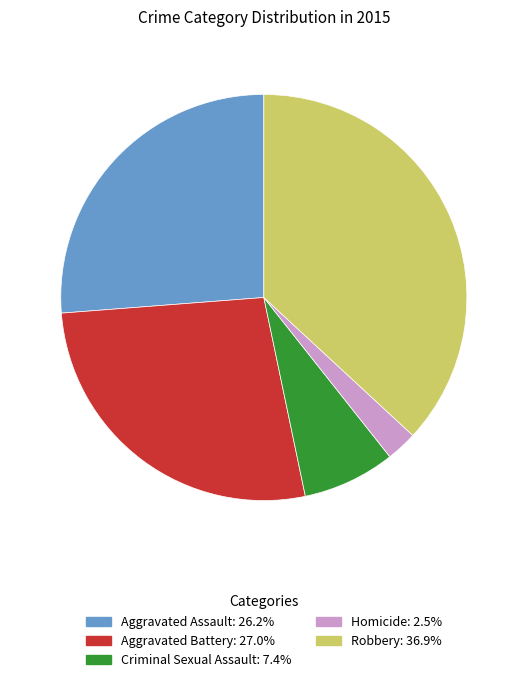

Is Aggravated Battery the majority of the pie?

No